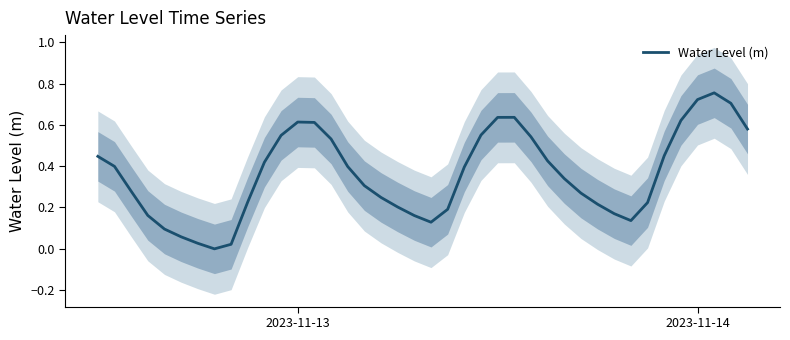

Reading left to right, extract all data points from this chart.

0.4	0.4	0.3	0.2	0.1	0.1	0.0	-0.0	0.0	0.2	0.4	0.5	0.6	0.6	0.5	0.4	0.3	0.2	0.2	0.2	0.1	0.2	0.4	0.6	0.6	0.6	0.5	0.4	0.3	0.3	0.2	0.2	0.1	0.2	0.5	0.6	0.7	0.8	0.7	0.6